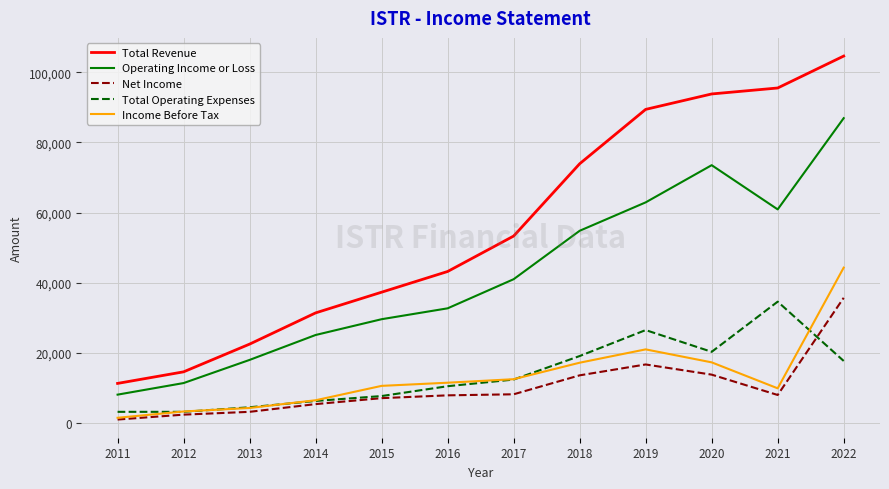

True or false: Total Revenue and Net Income intersect in this chart.

False